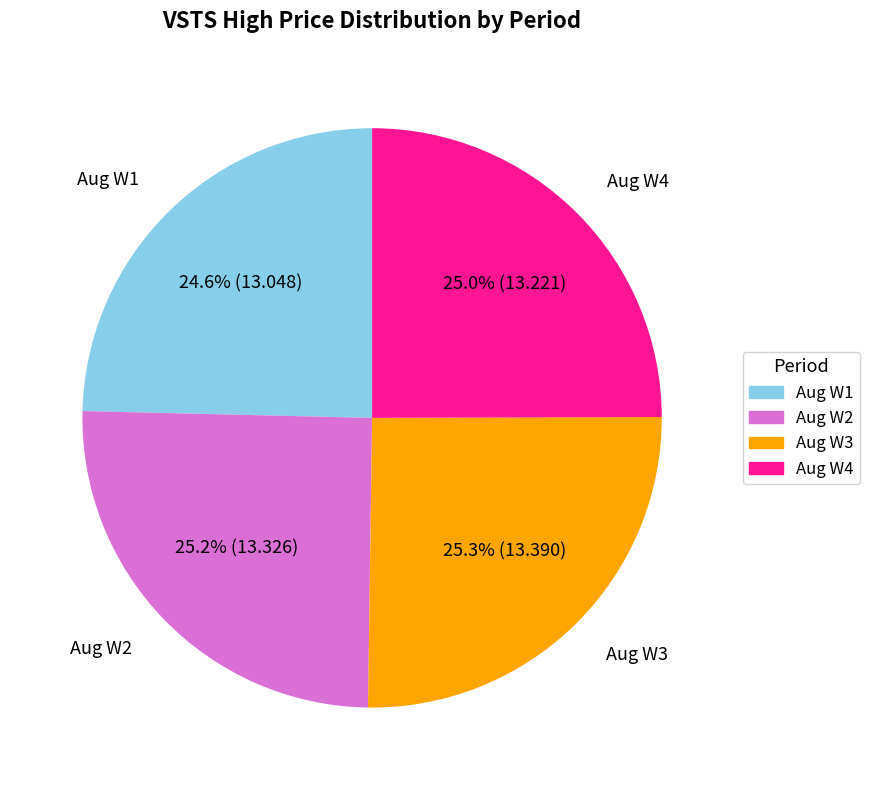

Is there a majority slice in this chart?

No